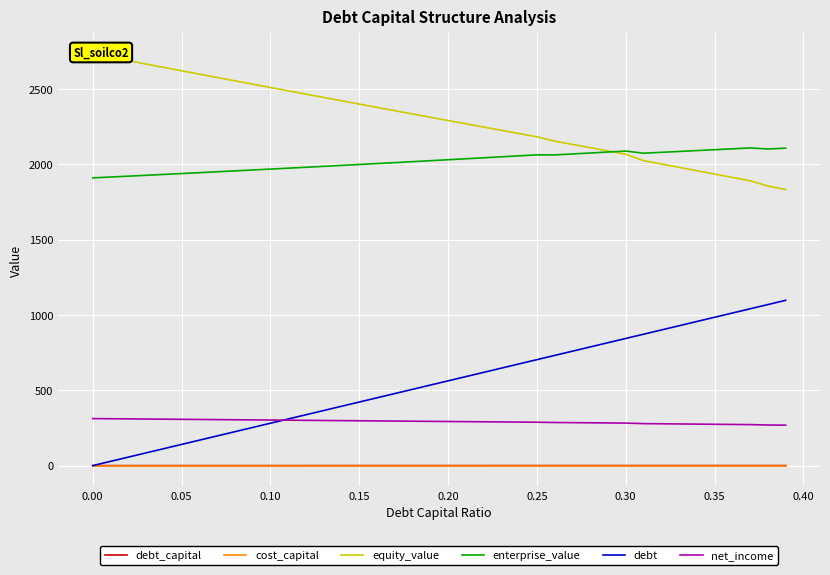

What is the sum of the cost_capital values at 0.10 and 0.25?

0.3